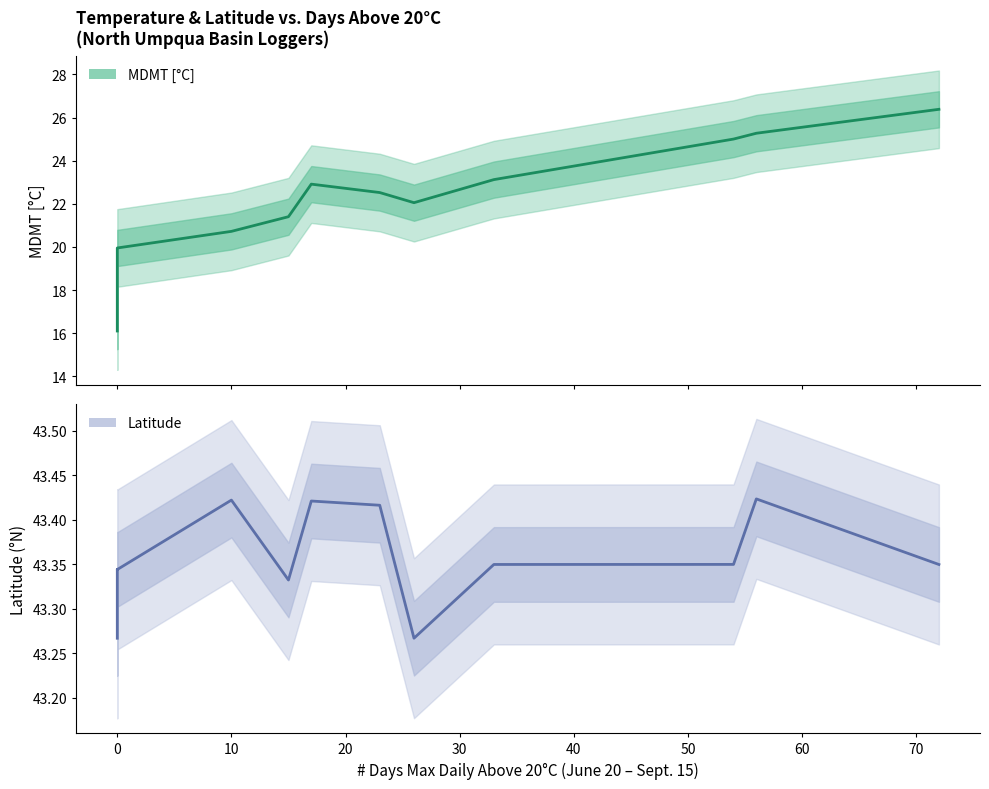

How many categories are shown in the chart?

13